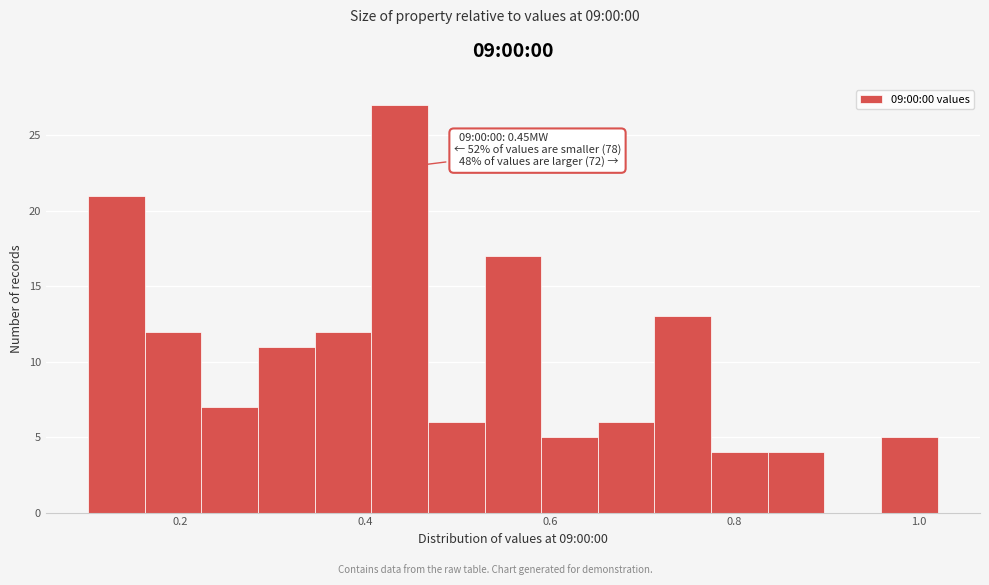

Read against the x-axis, roughly where is the centre of the tallest bar?

0.44